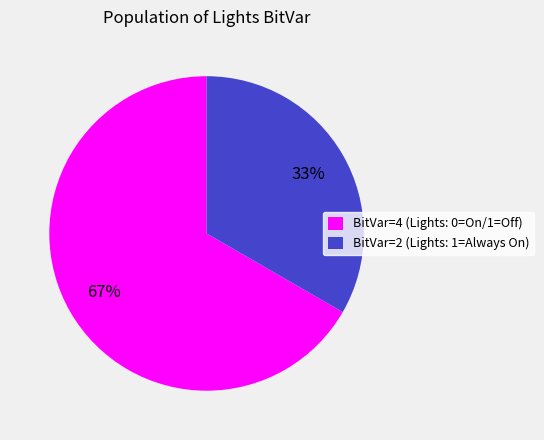

What is the ratio of the value at BitVar=4 (Lights: 0=On/1=Off) to the value at BitVar=2 (Lights: 1=Always On)?

2.0